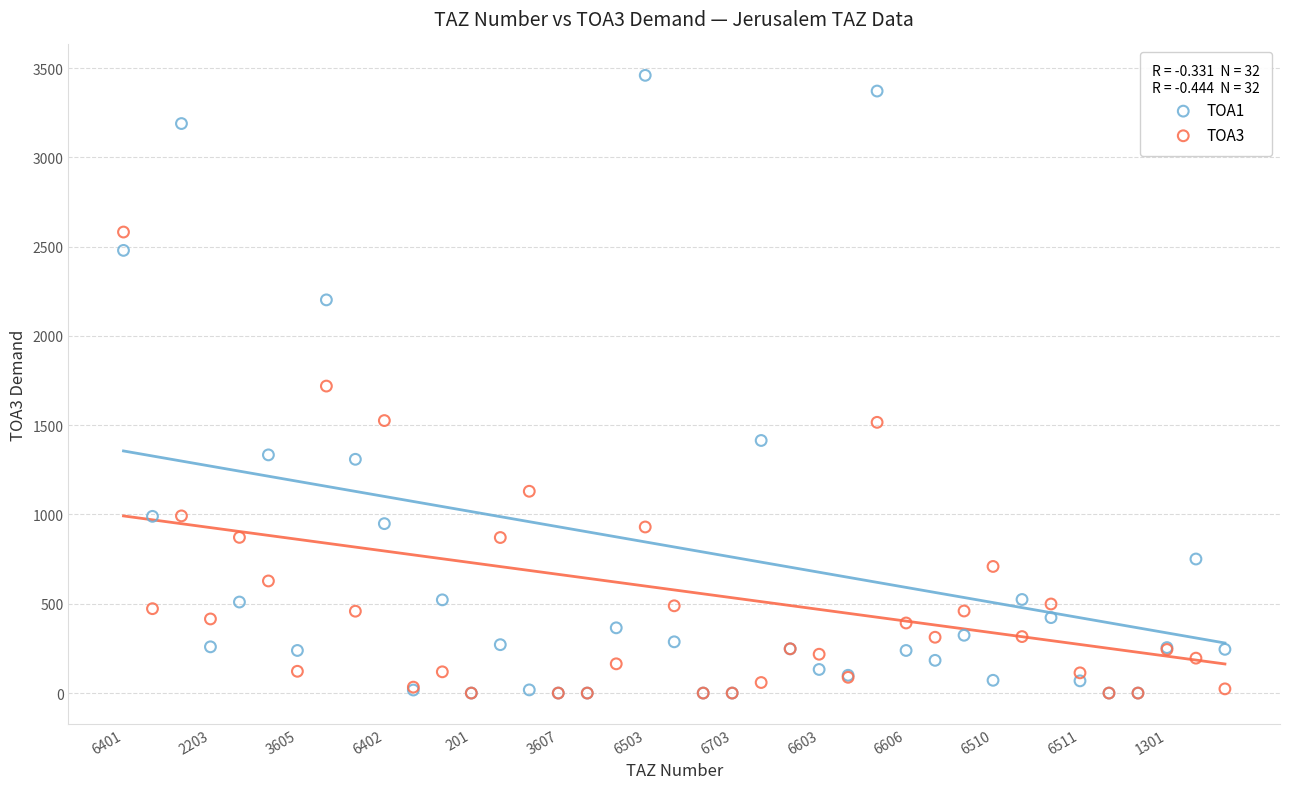

Which series has the widest spread of Y values?

TOA1